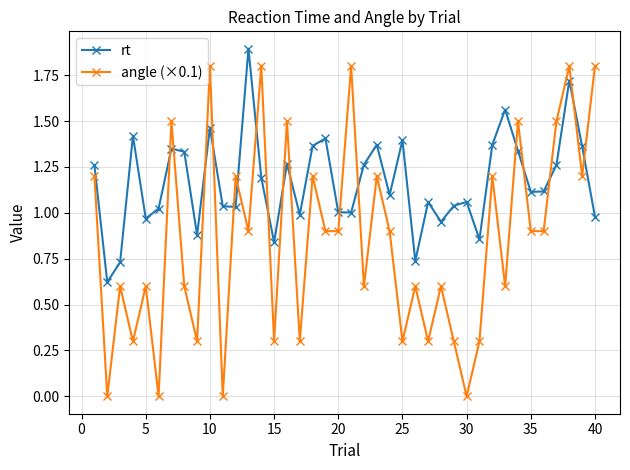

Which series has the widest spread of values?

angle (×0.1)